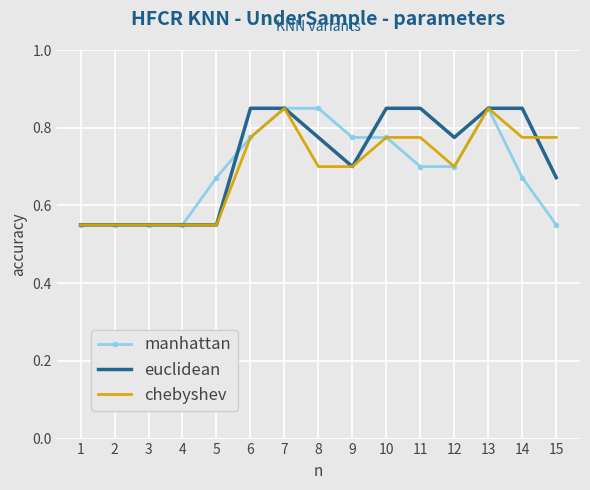

The value of manhattan at 13 is 1.4. True or false?

False